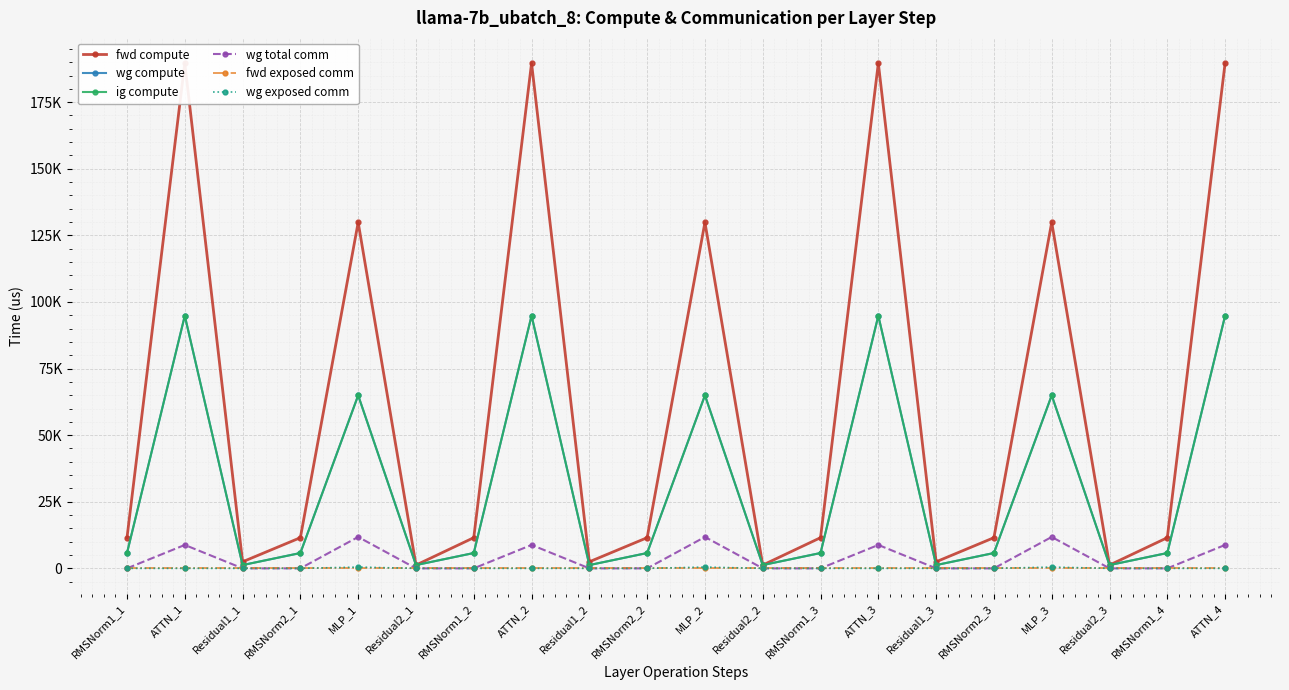

Reading left to right, transcribe all the data shown in this chart.

fwd compute: RMSNorm1_1=11519.3	ATTN_1=189645.9	Residual1_1=2468.3	RMSNorm2_1=11519.3	MLP_1=129893.1	Residual2_1=1234.1	RMSNorm1_2=11519.3	ATTN_2=189645.9	Residual1_2=2468.3	RMSNorm2_2=11519.3	MLP_2=129893.1	Residual2_2=1234.1	RMSNorm1_3=11519.3	ATTN_3=189645.9	Residual1_3=2468.3	RMSNorm2_3=11519.3	MLP_3=129893.1	Residual2_3=1234.1	RMSNorm1_4=11519.3	ATTN_4=189645.9
wg compute: RMSNorm1_1=5759.7	ATTN_1=94823.0	Residual1_1=1234.1	RMSNorm2_1=5759.7	MLP_1=64946.6	Residual2_1=1234.1	RMSNorm1_2=5759.7	ATTN_2=94823.0	Residual1_2=1234.1	RMSNorm2_2=5759.7	MLP_2=64946.6	Residual2_2=1234.1	RMSNorm1_3=5759.7	ATTN_3=94823.0	Residual1_3=1234.1	RMSNorm2_3=5759.7	MLP_3=64946.6	Residual2_3=1234.1	RMSNorm1_4=5759.7	ATTN_4=94823.0
ig compute: RMSNorm1_1=5759.7	ATTN_1=94823.0	Residual1_1=1234.1	RMSNorm2_1=5759.7	MLP_1=64946.6	Residual2_1=1234.1	RMSNorm1_2=5759.7	ATTN_2=94823.0	Residual1_2=1234.1	RMSNorm2_2=5759.7	MLP_2=64946.6	Residual2_2=1234.1	RMSNorm1_3=5759.7	ATTN_3=94823.0	Residual1_3=1234.1	RMSNorm2_3=5759.7	MLP_3=64946.6	Residual2_3=1234.1	RMSNorm1_4=5759.7	ATTN_4=94823.0
wg total comm: RMSNorm1_1=0.0	ATTN_1=8791.0	Residual1_1=0.0	RMSNorm2_1=0.0	MLP_1=11785.3	Residual2_1=0.0	RMSNorm1_2=0.0	ATTN_2=8791.0	Residual1_2=0.0	RMSNorm2_2=0.0	MLP_2=11785.3	Residual2_2=0.0	RMSNorm1_3=0.0	ATTN_3=8791.0	Residual1_3=0.0	RMSNorm2_3=0.0	MLP_3=11785.3	Residual2_3=0.0	RMSNorm1_4=0.0	ATTN_4=8791.0
fwd exposed comm: RMSNorm1_1=0.0	ATTN_1=0.0	Residual1_1=0.0	RMSNorm2_1=0.0	MLP_1=0.0	Residual2_1=0.0	RMSNorm1_2=0.0	ATTN_2=0.0	Residual1_2=0.0	RMSNorm2_2=0.0	MLP_2=0.0	Residual2_2=0.0	RMSNorm1_3=0.0	ATTN_3=0.0	Residual1_3=0.0	RMSNorm2_3=0.0	MLP_3=0.0	Residual2_3=0.0	RMSNorm1_4=0.0	ATTN_4=0.0
wg exposed comm: RMSNorm1_1=0.0	ATTN_1=0.0	Residual1_1=0.0	RMSNorm2_1=0.0	MLP_1=476.4	Residual2_1=0.0	RMSNorm1_2=0.0	ATTN_2=0.0	Residual1_2=0.0	RMSNorm2_2=0.0	MLP_2=476.4	Residual2_2=0.0	RMSNorm1_3=0.0	ATTN_3=0.0	Residual1_3=0.0	RMSNorm2_3=0.0	MLP_3=476.4	Residual2_3=0.0	RMSNorm1_4=0.0	ATTN_4=0.0